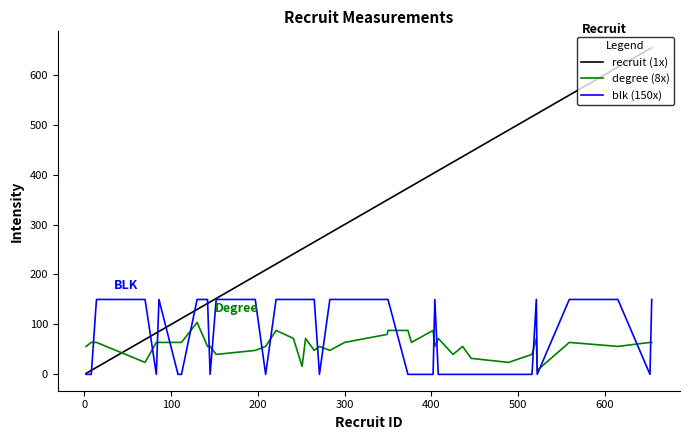

List the series in order of their peak value, highest first.

recruit (1x), blk (150x), degree (8x)